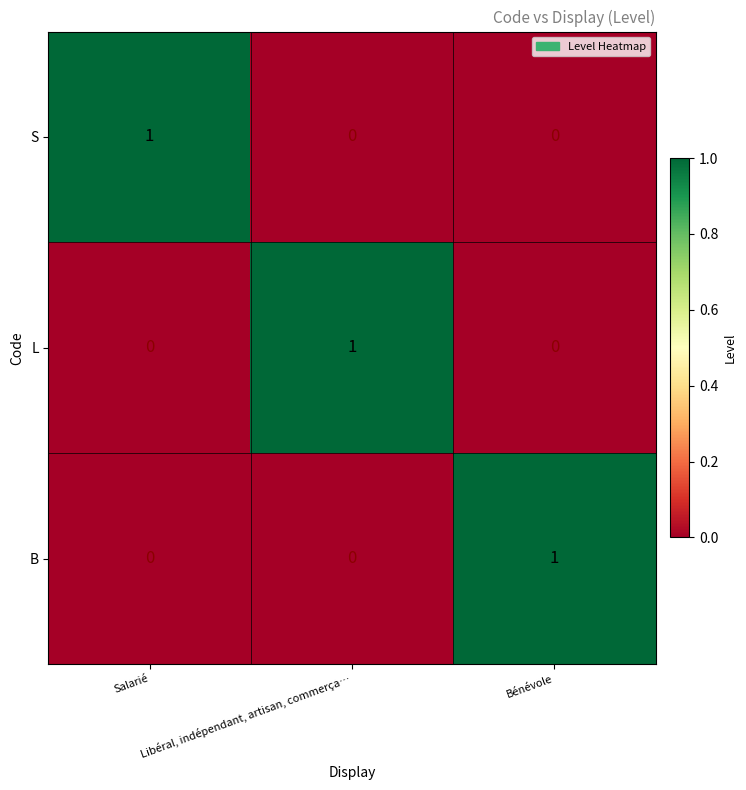

True or false: S has a value of 0 at Libéral, indépendant, artisan, commerça….

True